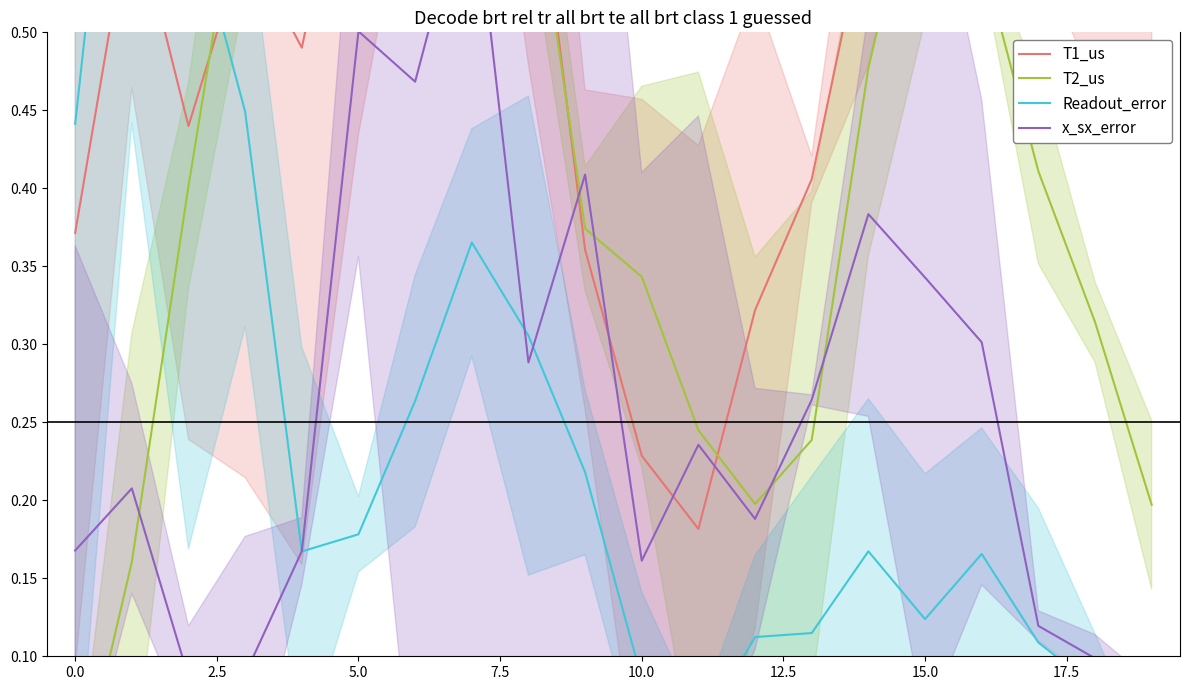

Which series has the largest total across all categories?

T1_us